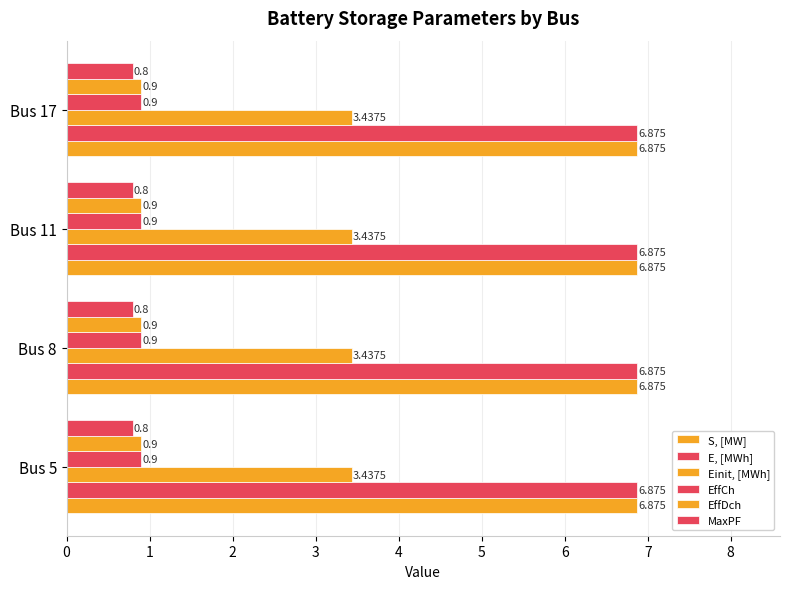

Is the value of Einit, [MWh] at Bus 17 greater than the value of EffDch at Bus 11?

Yes